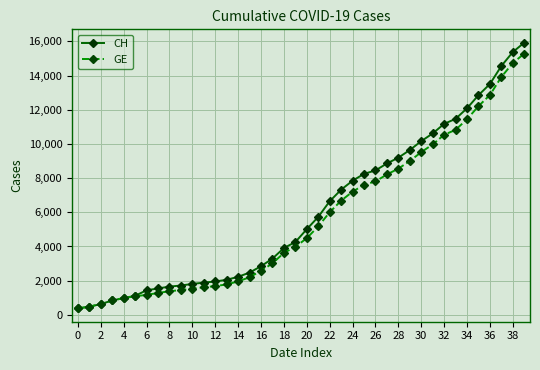

What is the minimum value for CH?

375